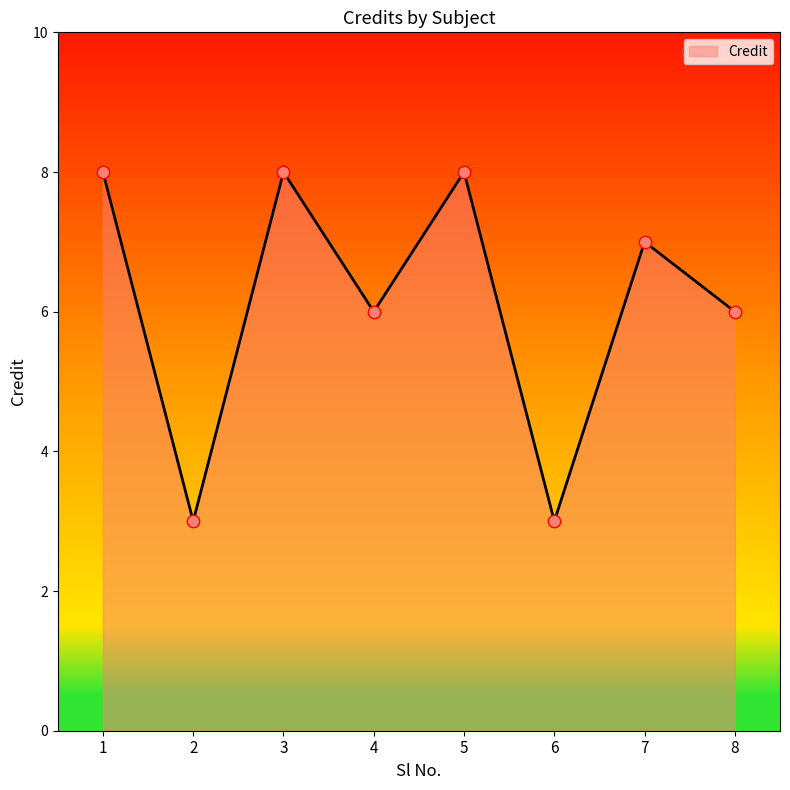

What is the ratio of the value at 6 to the value at 2?

1.0